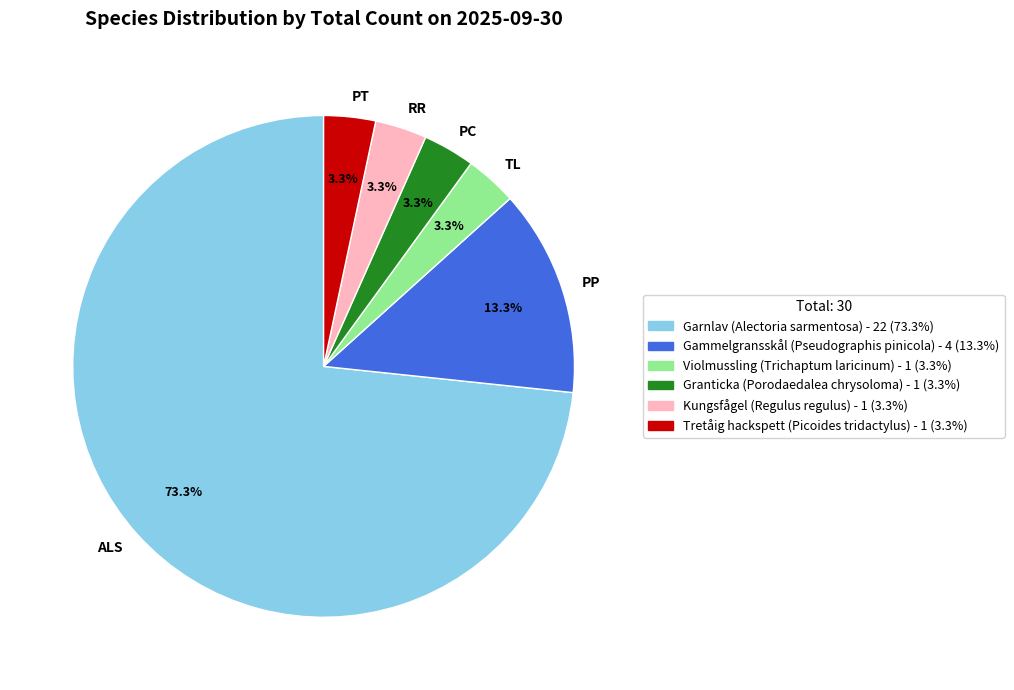

Is there a majority slice in this chart?

Yes